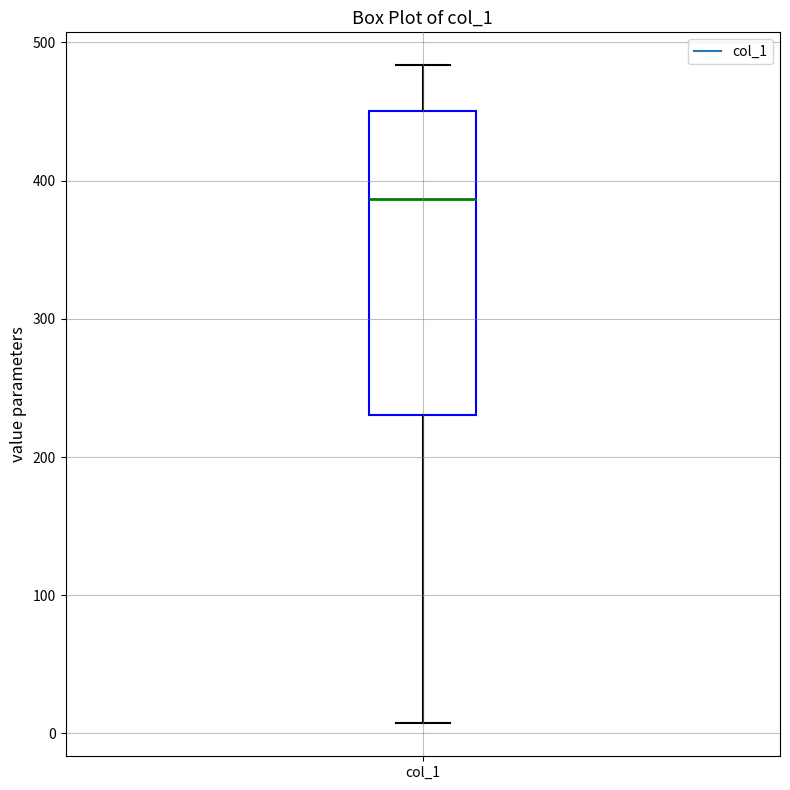

Read this box plot against the y-axis: the position of the median line, the range covered by the box, and the ends of both whiskers. The values are not printed on the chart, so give them approximately, as read against the axis.

median 390, box 230 to 450, whiskers 10 to 480